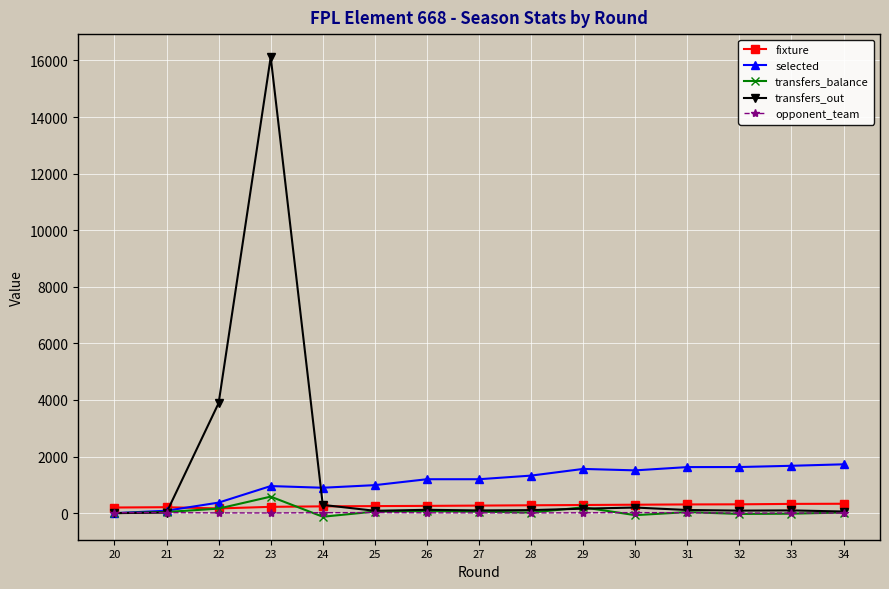

How many intersections are there between fixture and selected?

1